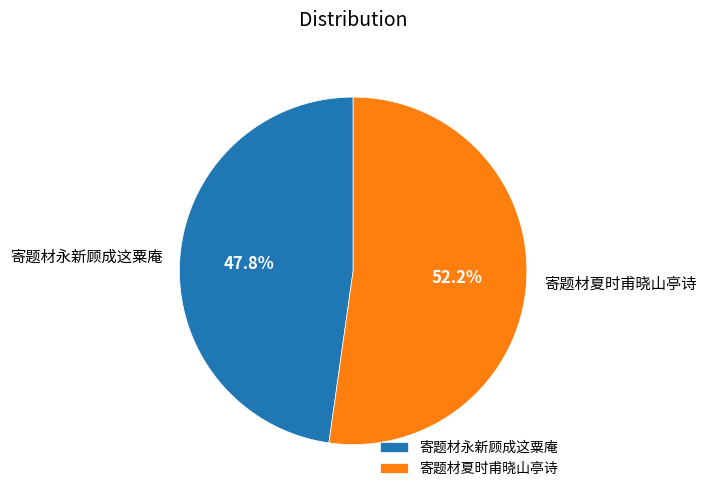

How many segments does this pie chart have?

2